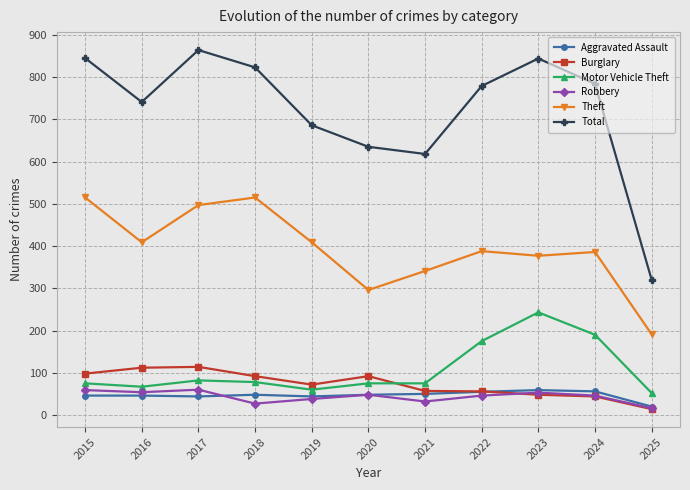

Where is the first local minimum for Motor Vehicle Theft?

2016